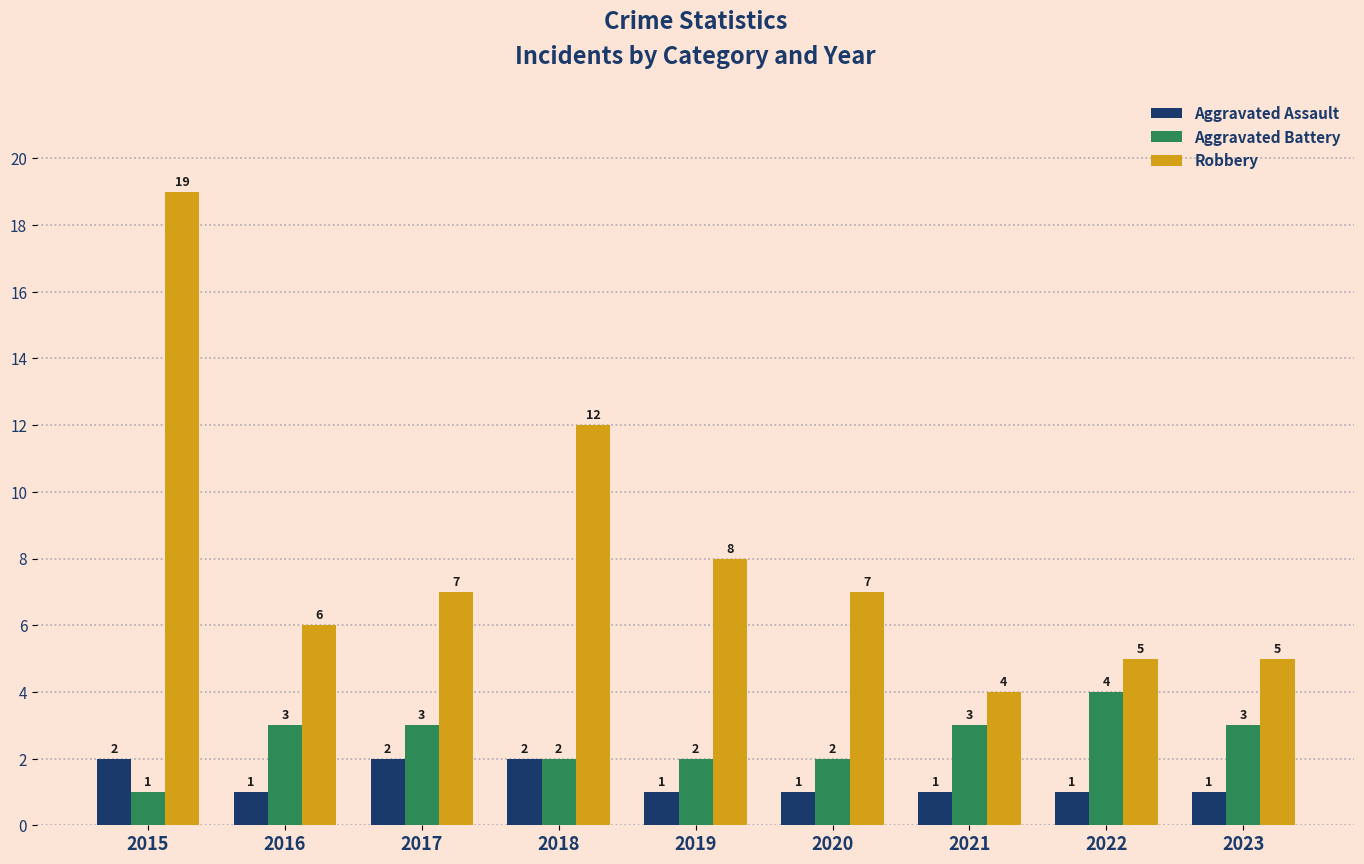

Which label corresponds to the largest value in the chart?

2015